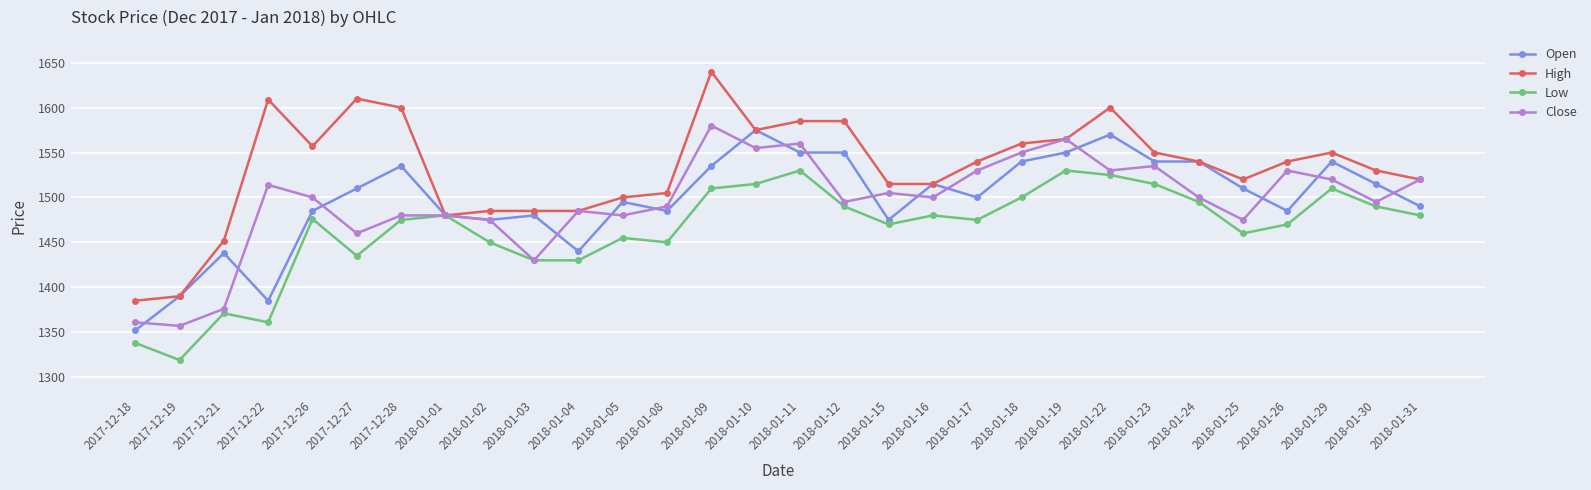

Is it true that Open equals 1550 at 2018-01-12?

True